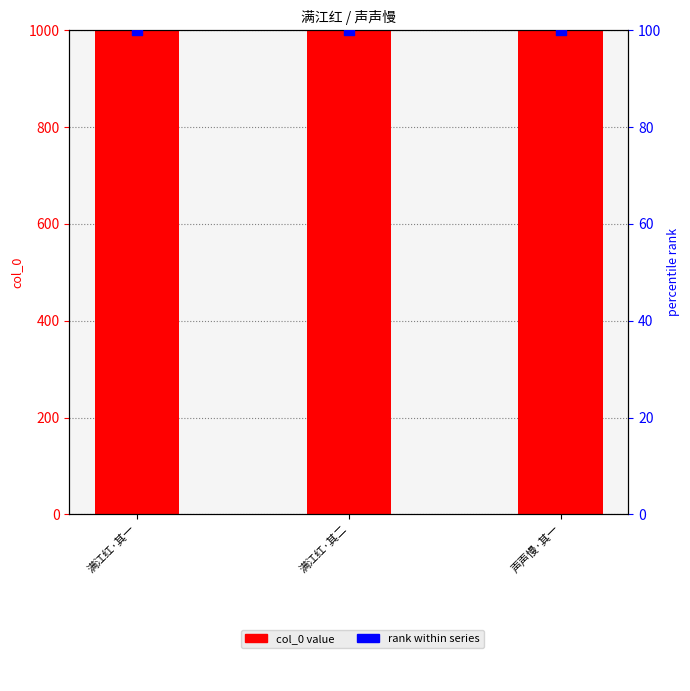

Which series has the widest spread of Y values?

col_0